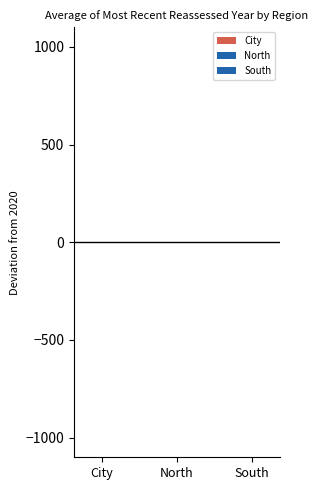

Reading left to right, list all the values displayed in this chart.

2021	2019	2020